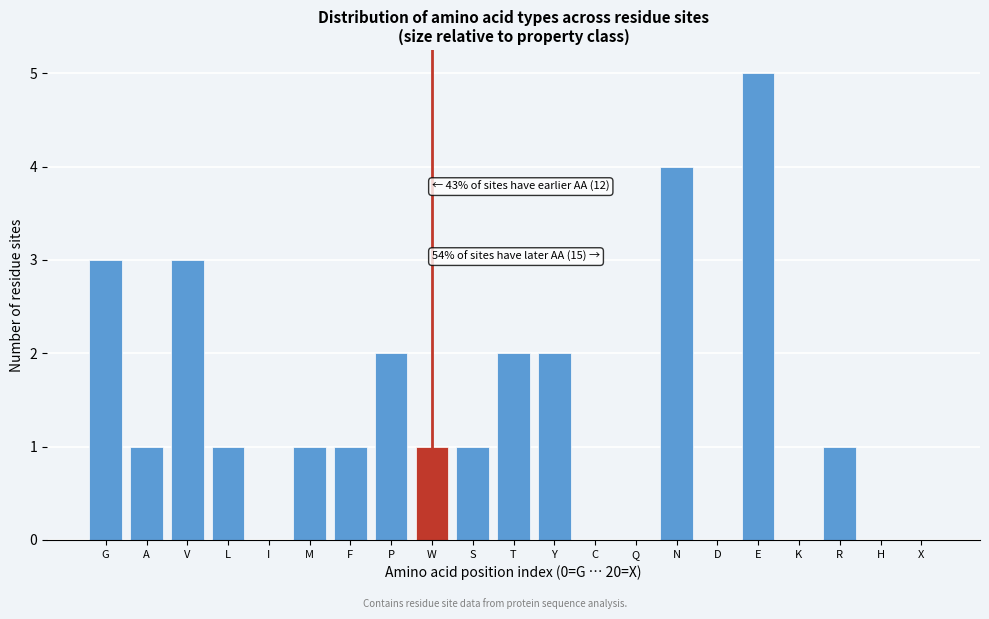

Reading left to right, extract all data points from this chart.

G=3	A=1	V=3	L=1	I=0	M=1	F=1	P=2	W=1	S=1	T=2	Y=2	C=0	Q=0	N=4	D=0	E=5	K=0	R=1	H=0	X=0